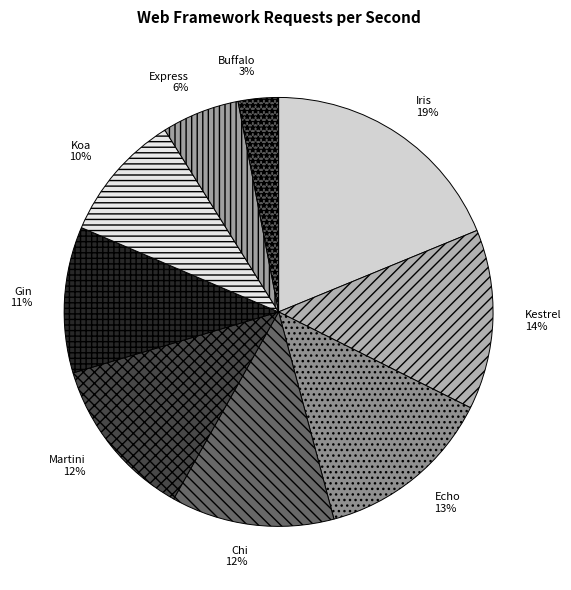

To the nearest percent, what percentage of the pie is Chi?

12%